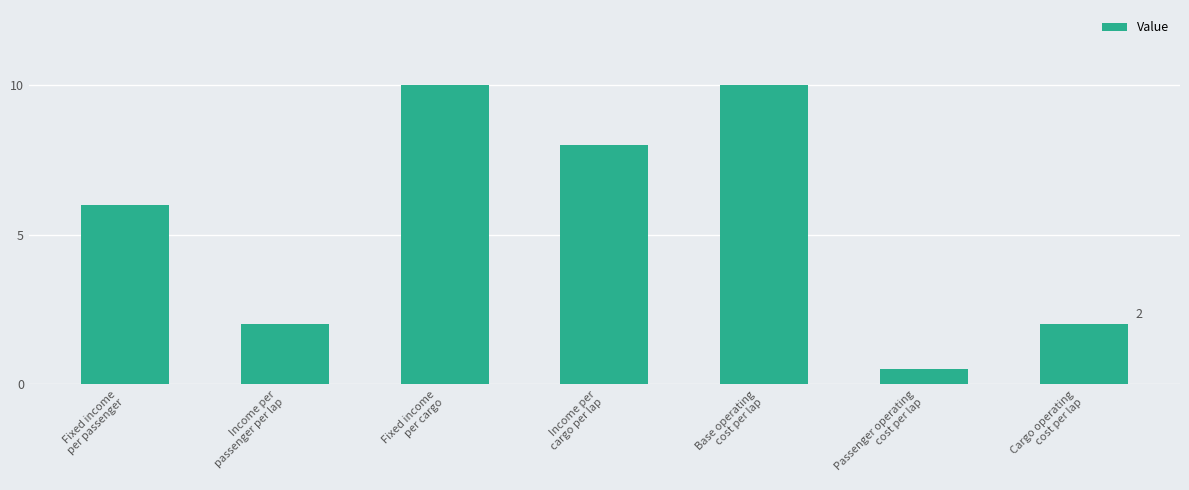

What is the maximum value shown in the chart?

10.0